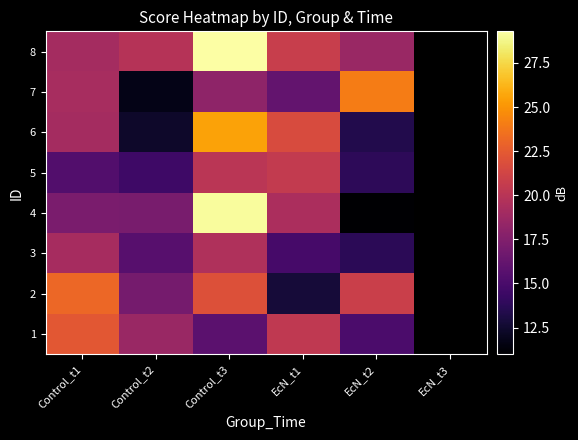

What is the difference between the maximum and minimum values in the 3 series?

5.8